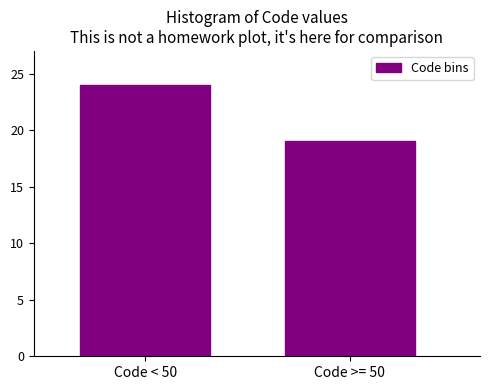

Reading left to right, transcribe all the data shown in this chart.

Code < 50=24	Code >= 50=19